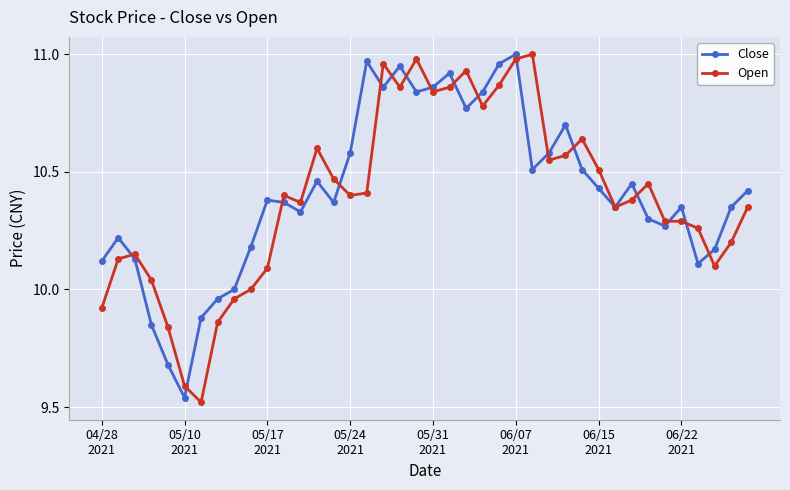

At how many categories does at least one series exceed 9?

40